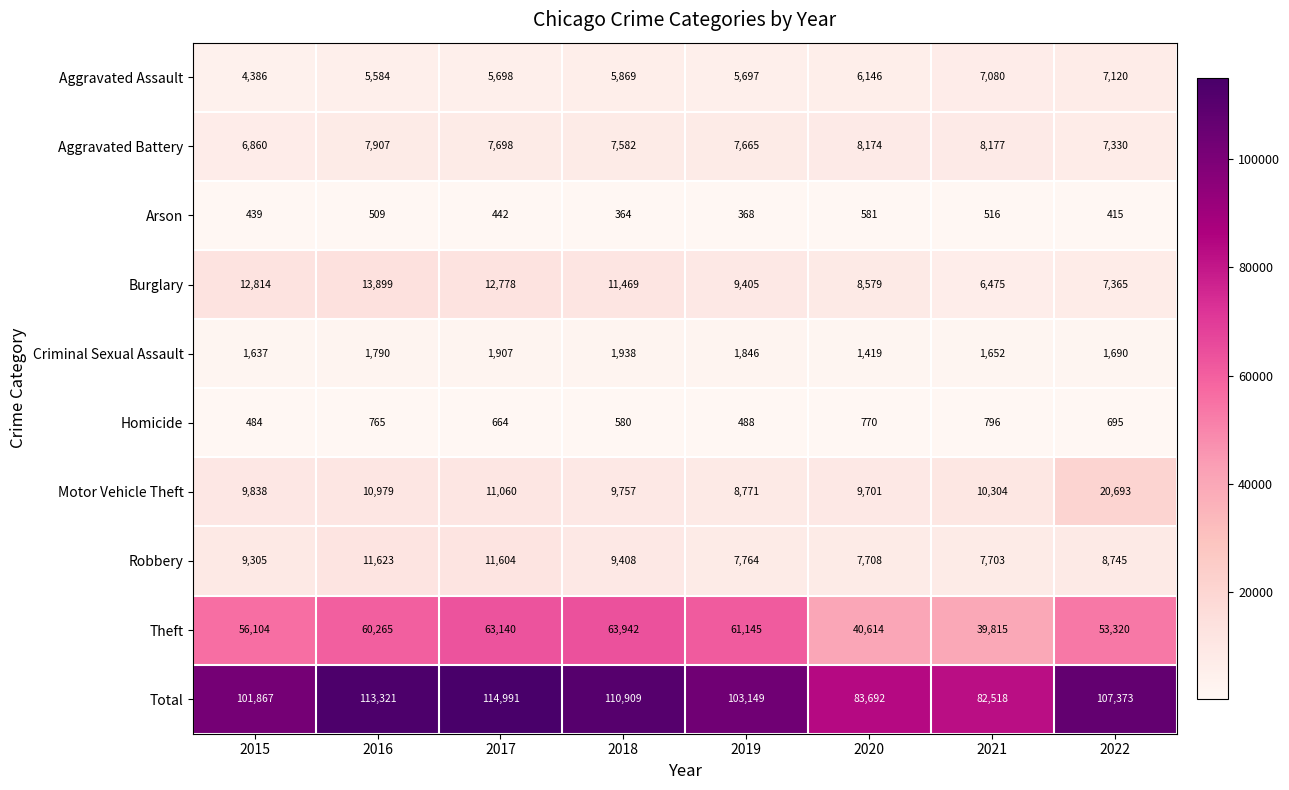

Which series changed the most between 2015 and 2022?

Motor Vehicle Theft